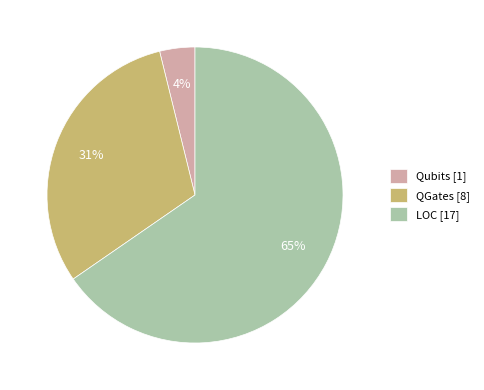

Does Qubits represent more than half of the total?

No